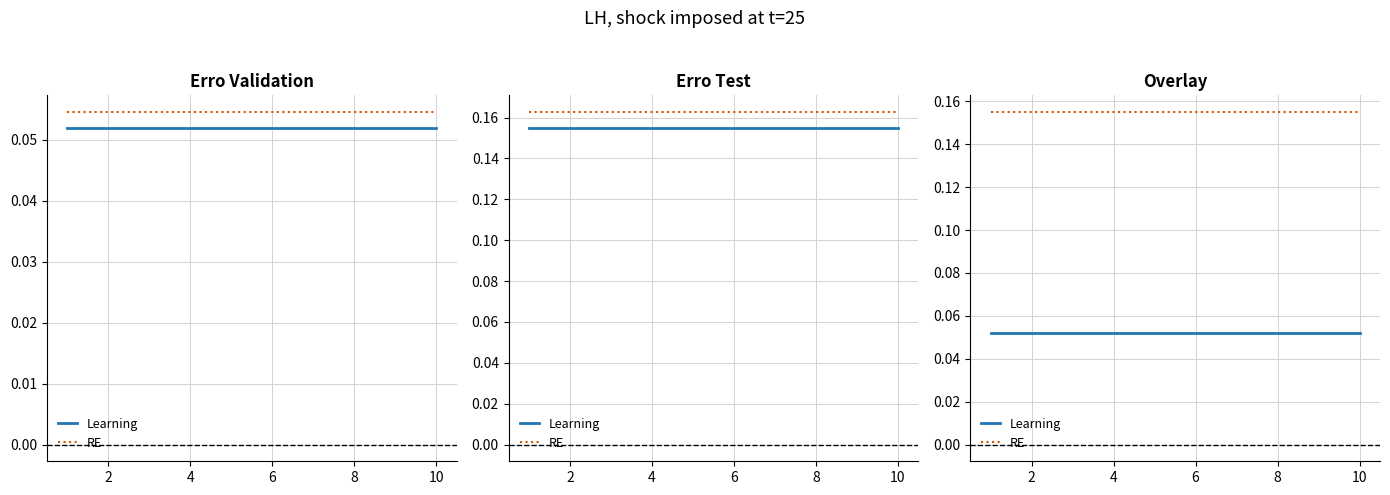

True or false: Learning and RE cross at least once.

False